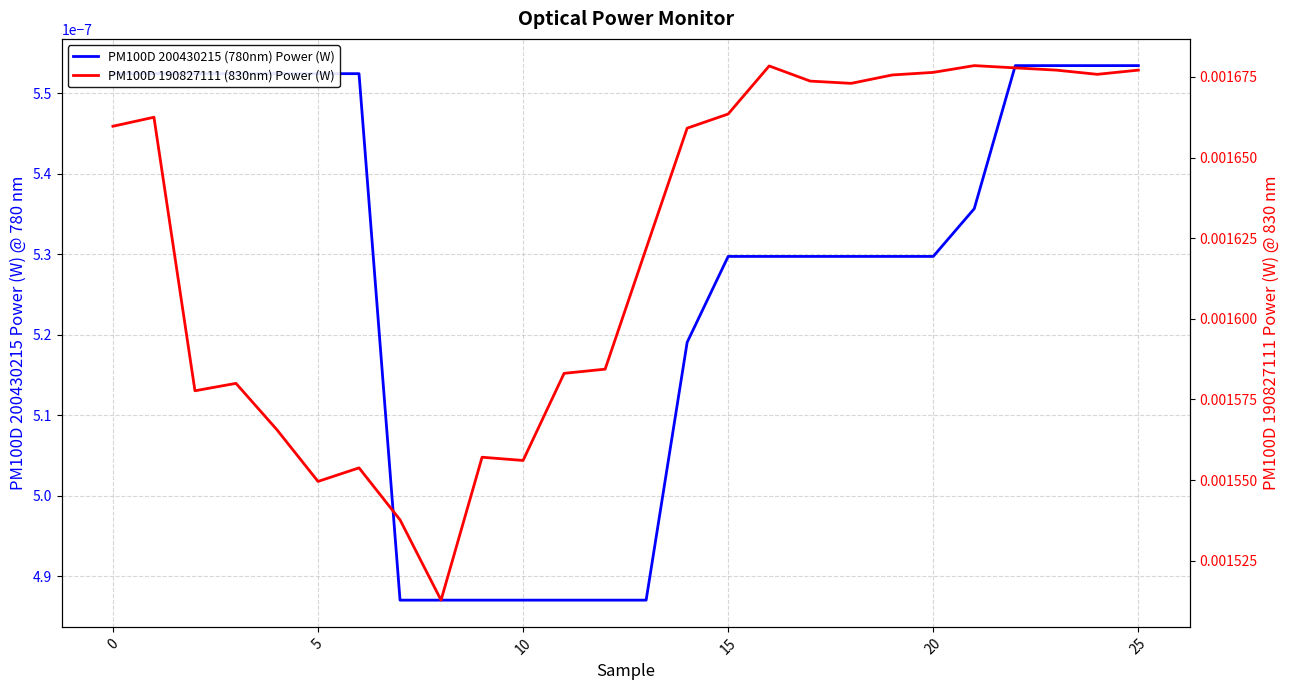

Count the PM100D 190827111 (830nm) Power (W) values in the range 0 to 1.

26